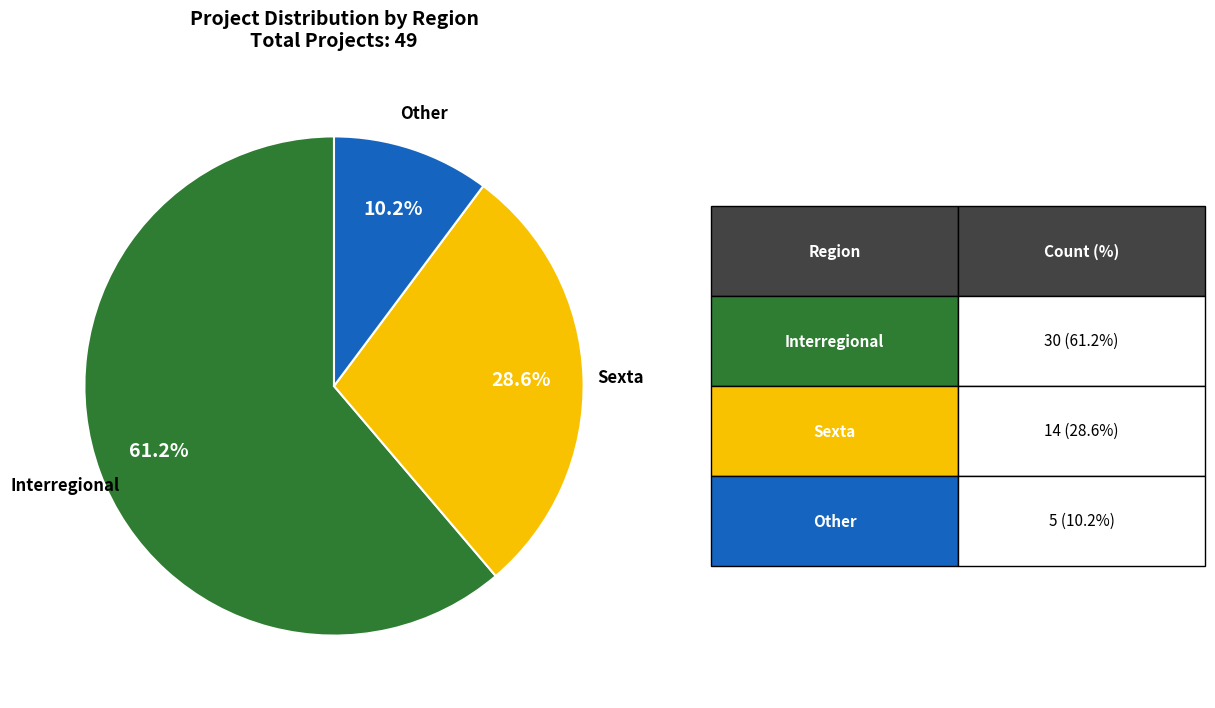

How many segments does this pie chart have?

3